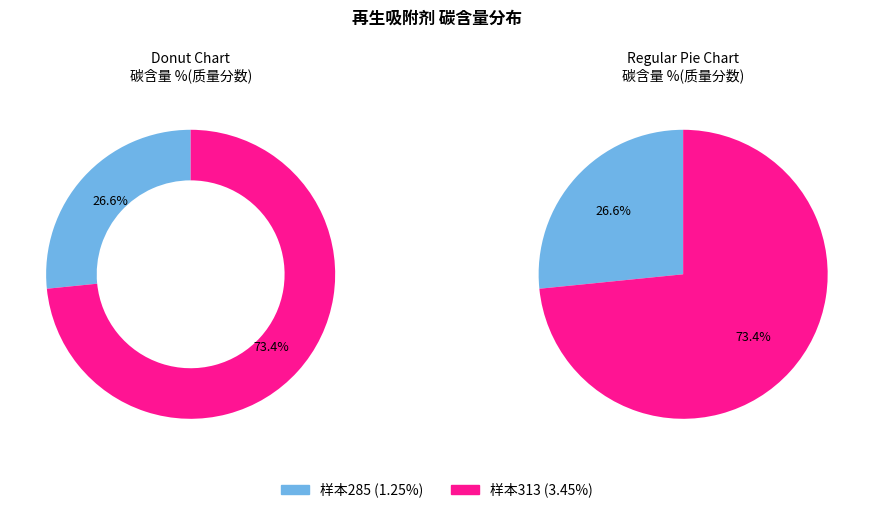

To the nearest percent, what is the combined percentage of 285 (1.25%) and 313 (3.45%)?

100%